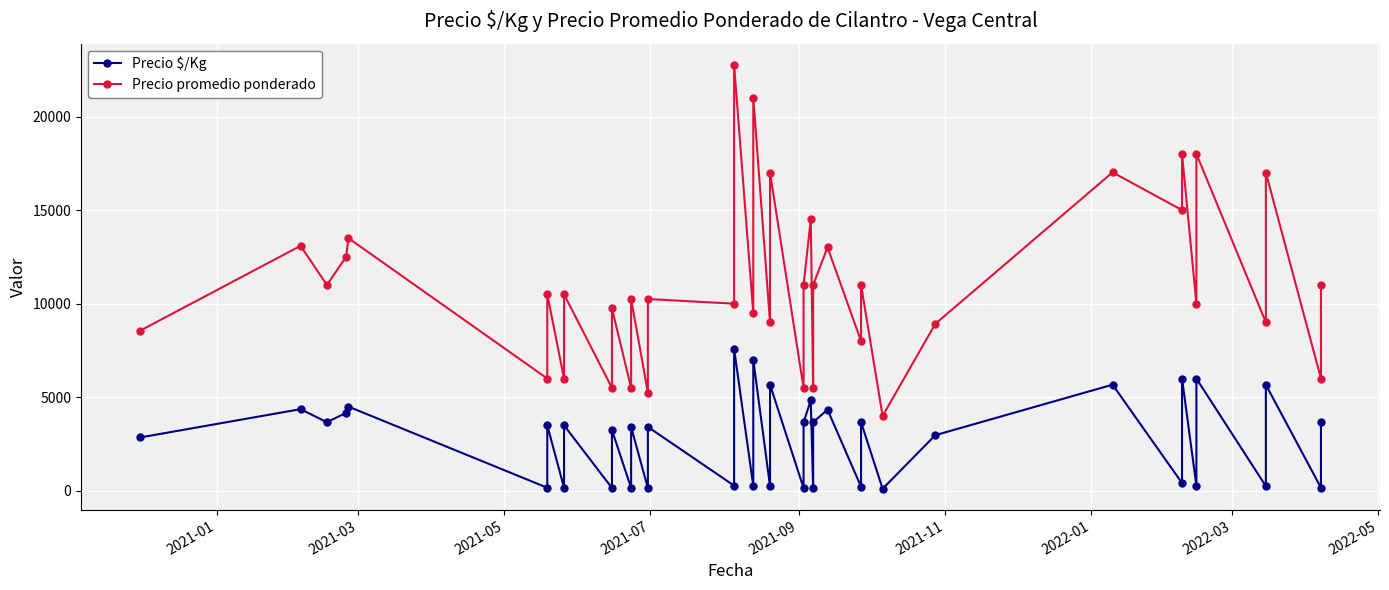

What is the sum of all Precio $/Kg values?

110367